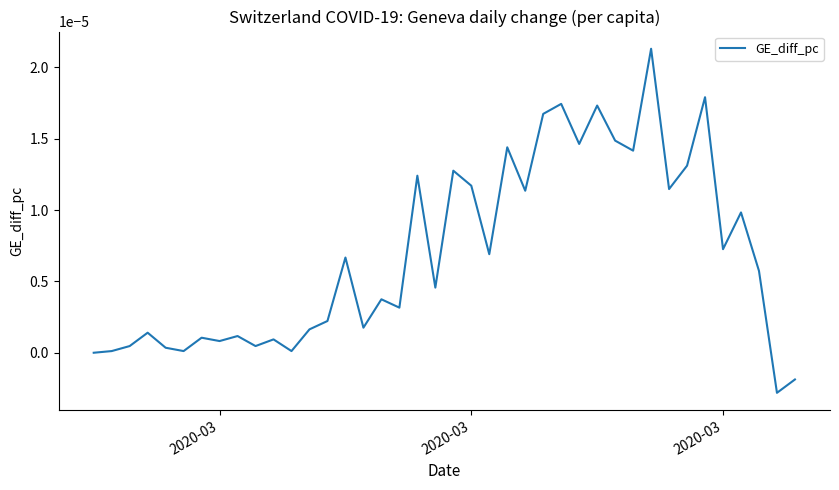

How many interior local peaks (higher than both neighbors) does the data have?

14